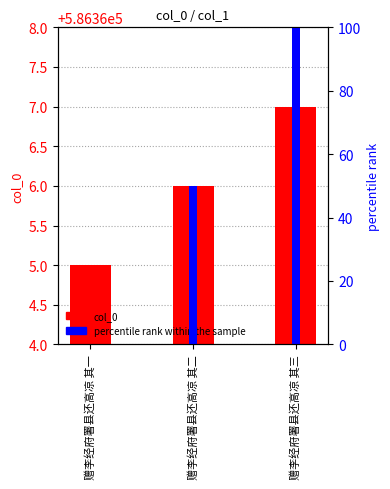

What is the difference between the highest and lowest values at 赠李经府署县还高凉 其一?

586365